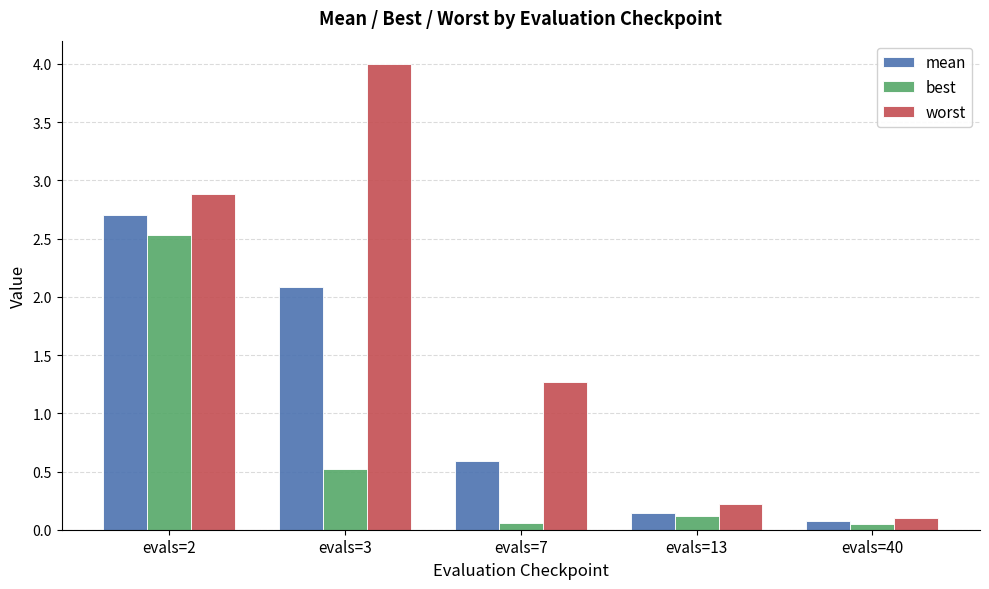

List the series in order of their overall mean, highest first.

worst, mean, best